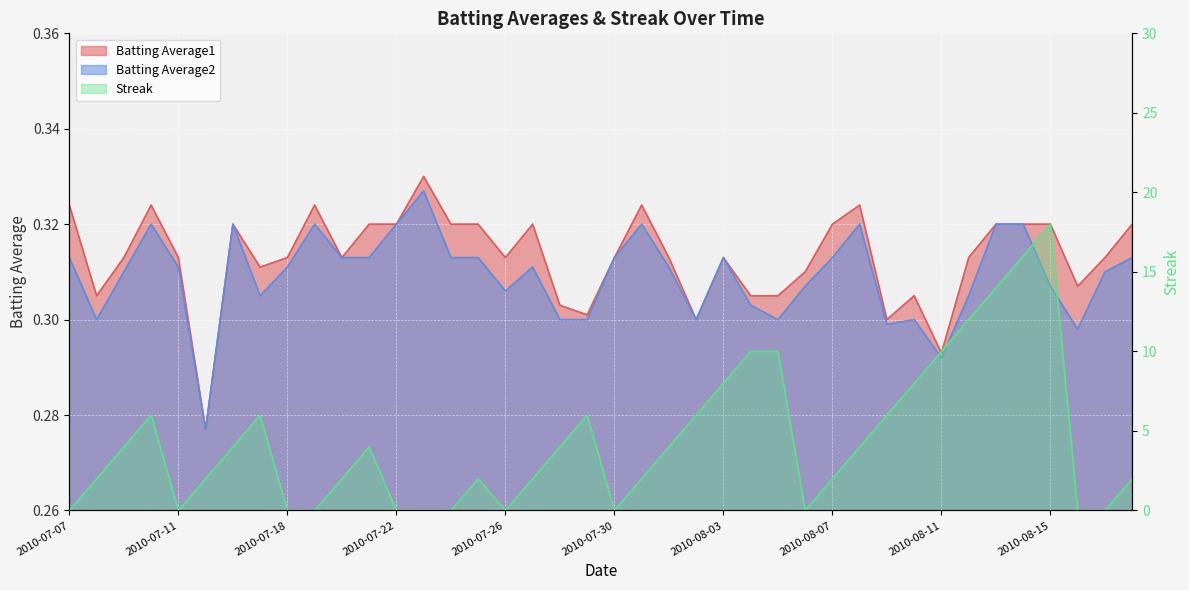

What is the value of the Batting Average2 point at the 17th from the left?

0.3